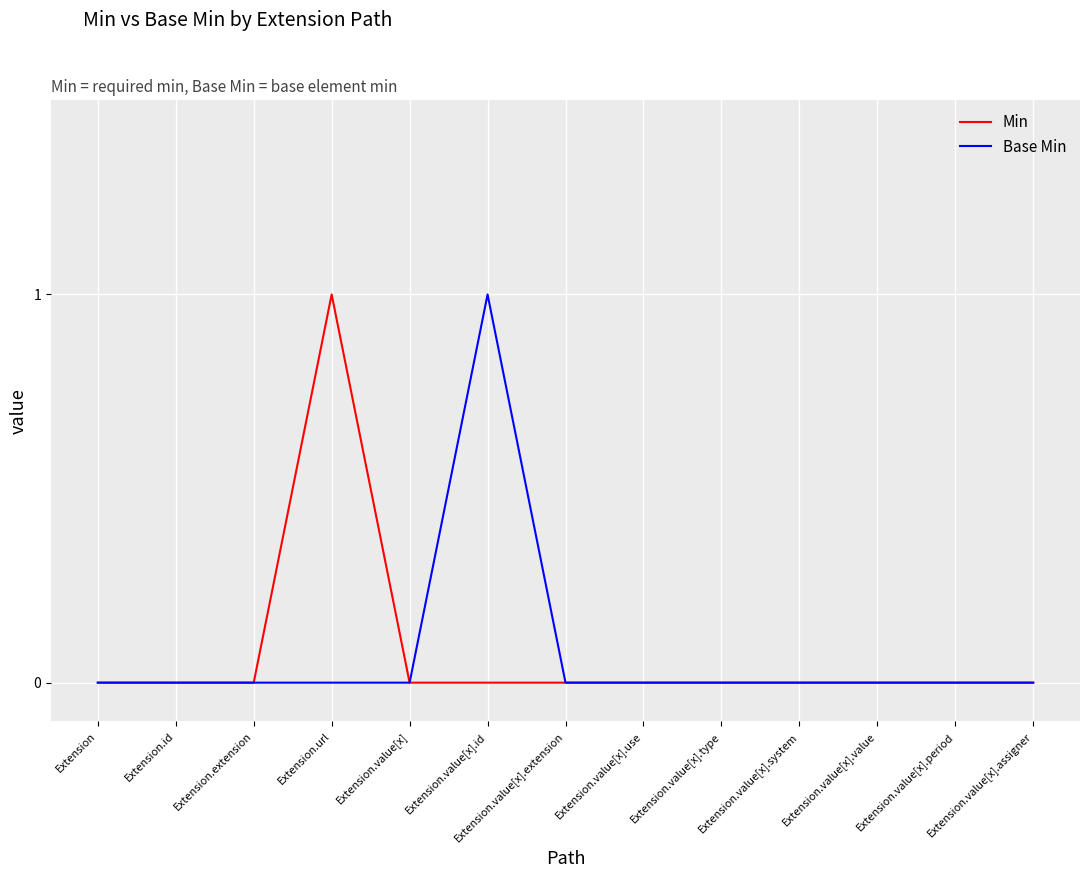

What is the maximum value for Base Min?

1